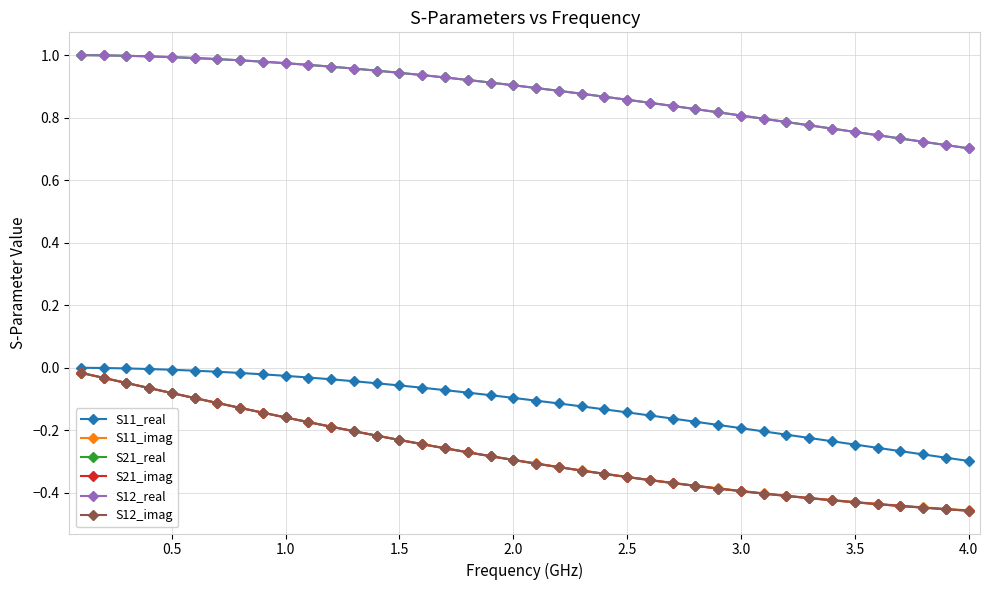

True or false: S12_imag and S21_real cross at least once.

False